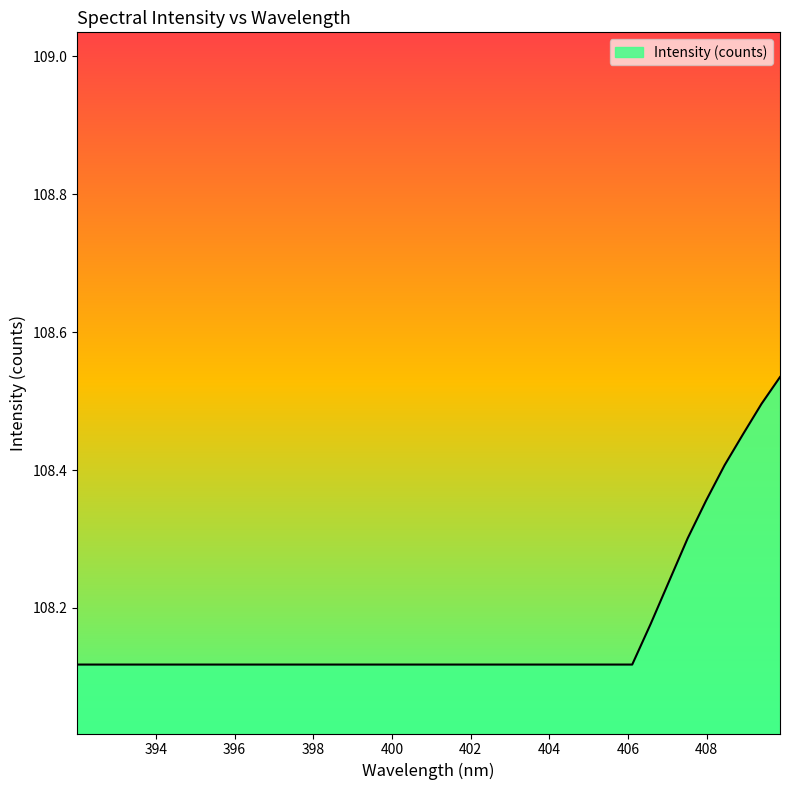

What is the difference between the maximum and minimum values?

0.4